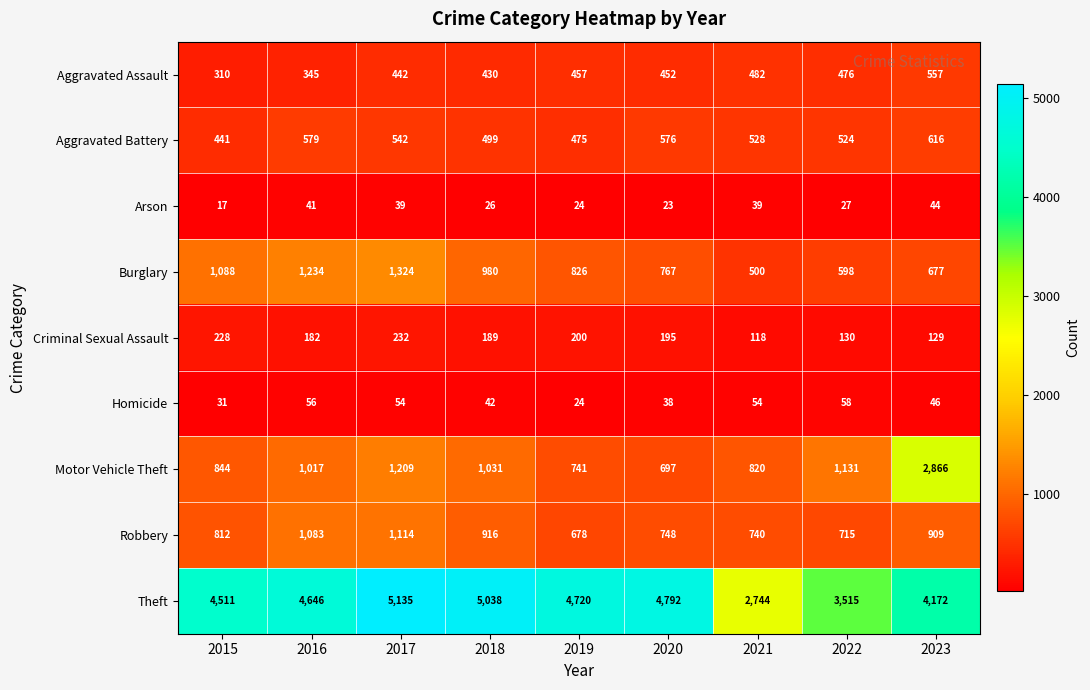

What is the maximum value shown in the chart?

5135